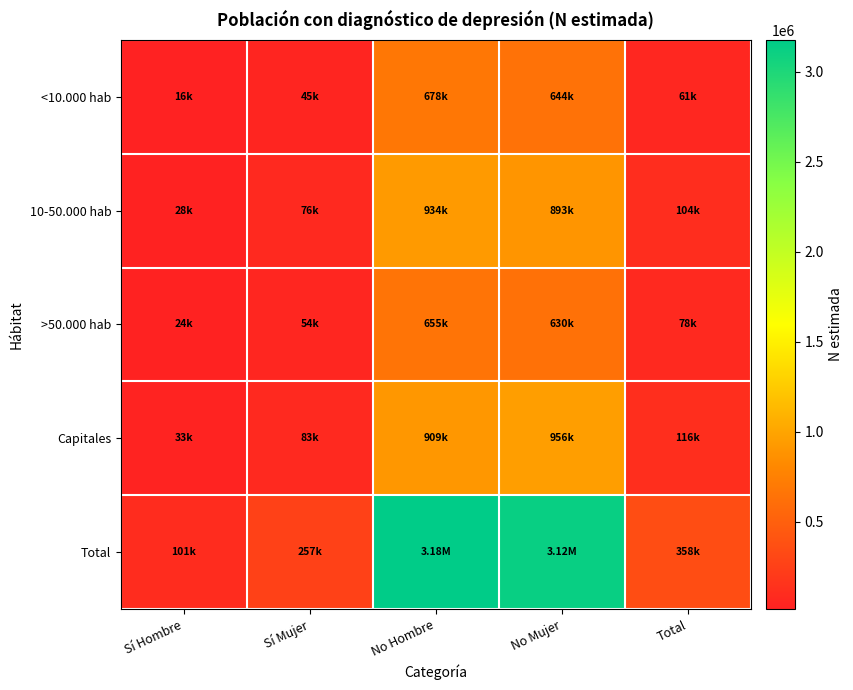

Which series has the largest total across all categories?

Total